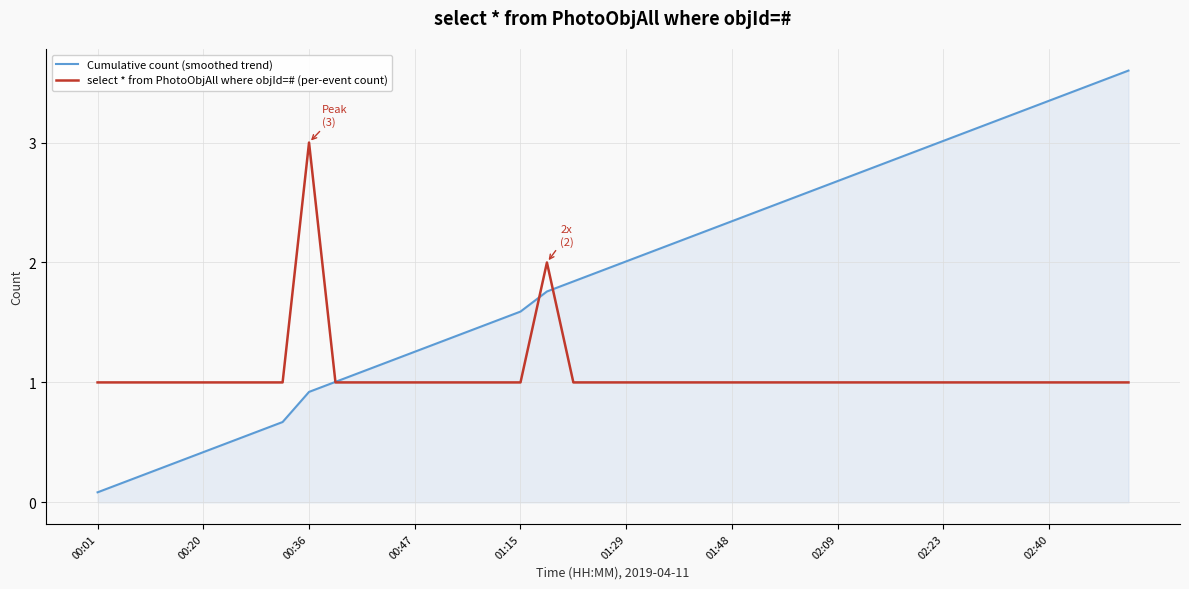

Rank the series by their average value, from highest to lowest.

Cumulative count (smoothed trend), select * from PhotoObjAll where objId=# (per-event count)